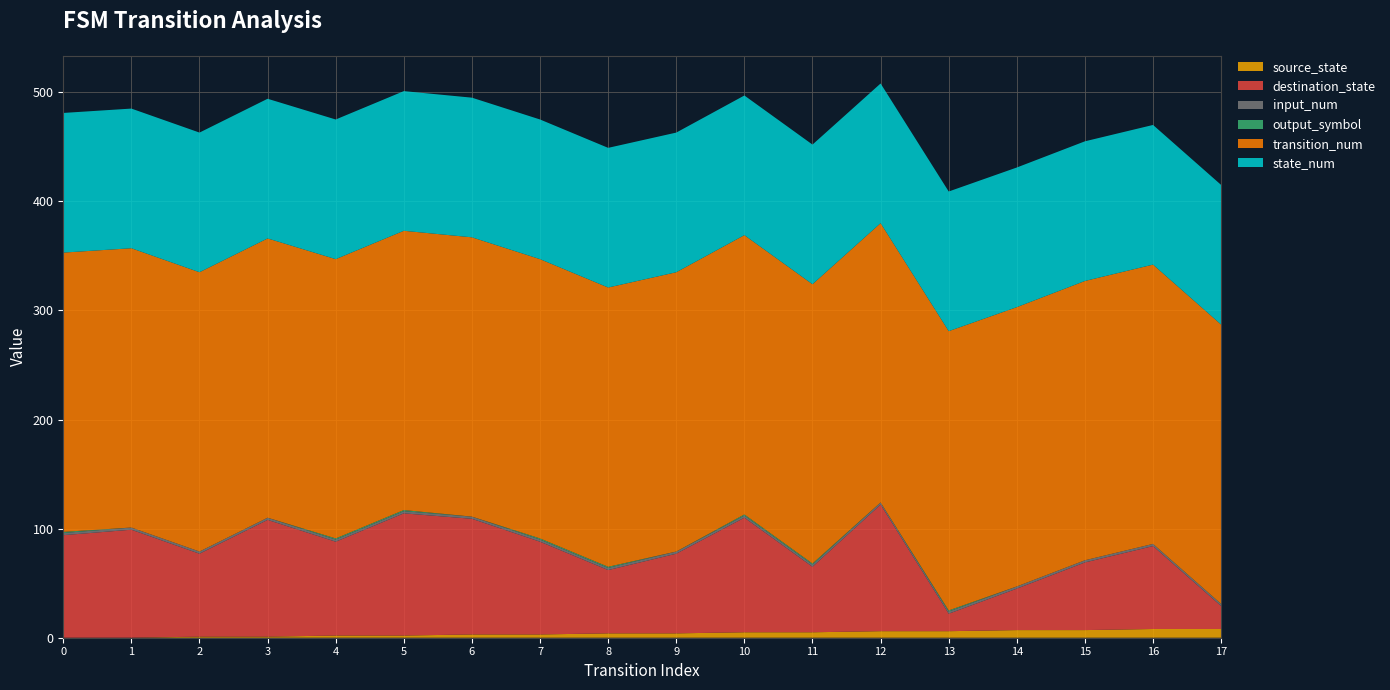

Reading left to right, list all the values displayed in this chart.

source_state: 0=0	1=0	2=1	3=1	4=2	5=2	6=3	7=3	8=4	9=4	10=5	11=5	12=6	13=6	14=7	15=7	16=8	17=8
destination_state: 0=94	1=99	2=76	3=107	4=86	5=112	6=106	7=85	8=58	9=73	10=105	11=60	12=116	13=16	14=38	15=62	16=76	17=21
input_num: 0=2	1=2	2=2	3=2	4=2	5=2	6=2	7=2	8=2	9=2	10=2	11=2	12=2	13=2	14=2	15=2	16=2	17=2
output_symbol: 0=1	1=0	2=0	3=0	4=1	5=1	6=0	7=1	8=1	9=0	10=1	11=1	12=0	13=1	14=0	15=0	16=0	17=0
transition_num: 0=256	1=256	2=256	3=256	4=256	5=256	6=256	7=256	8=256	9=256	10=256	11=256	12=256	13=256	14=256	15=256	16=256	17=256
state_num: 0=128	1=128	2=128	3=128	4=128	5=128	6=128	7=128	8=128	9=128	10=128	11=128	12=128	13=128	14=128	15=128	16=128	17=128